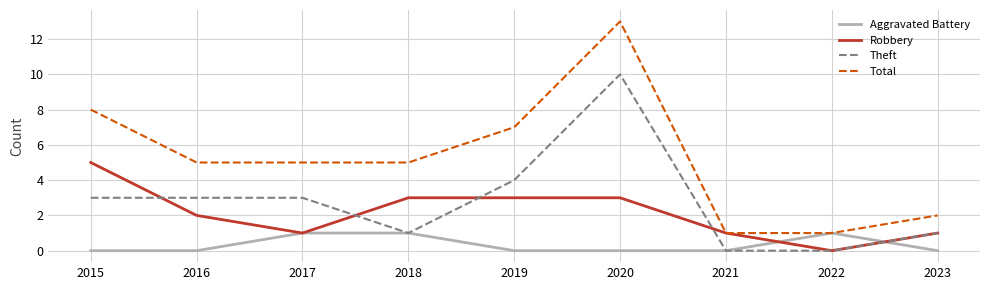

Reading right to left, list all the values displayed in this chart.

Aggravated Battery: 2023=0	2022=1	2021=0	2020=0	2019=0	2018=1	2017=1	2016=0	2015=0
Robbery: 2023=1	2022=0	2021=1	2020=3	2019=3	2018=3	2017=1	2016=2	2015=5
Theft: 2023=1	2022=0	2021=0	2020=10	2019=4	2018=1	2017=3	2016=3	2015=3
Total: 2023=2	2022=1	2021=1	2020=13	2019=7	2018=5	2017=5	2016=5	2015=8